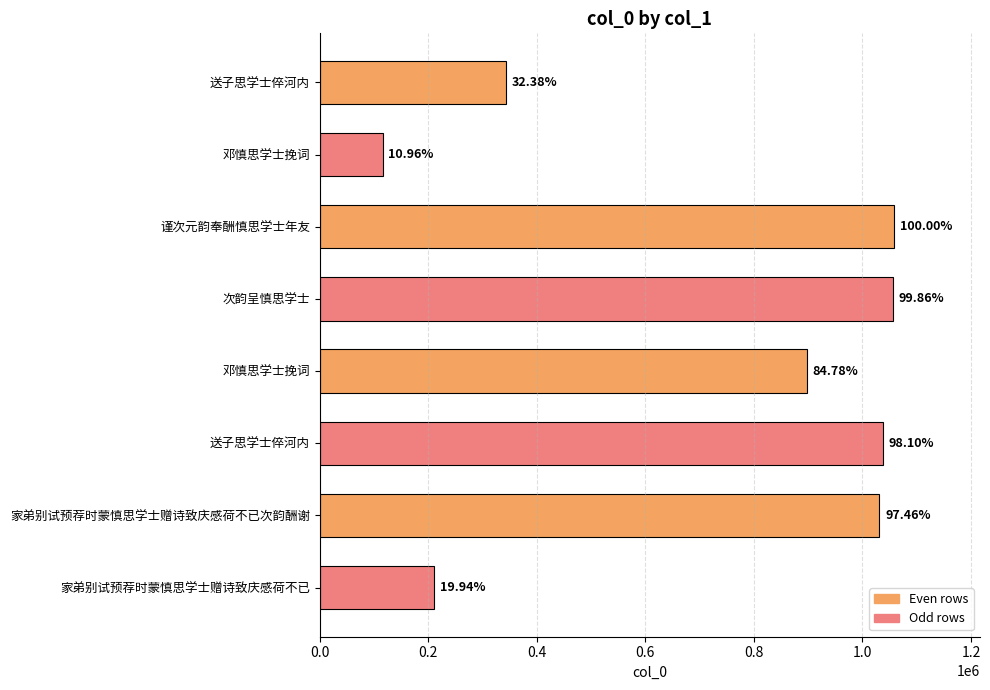

What is the difference between the maximum and minimum values?

941853